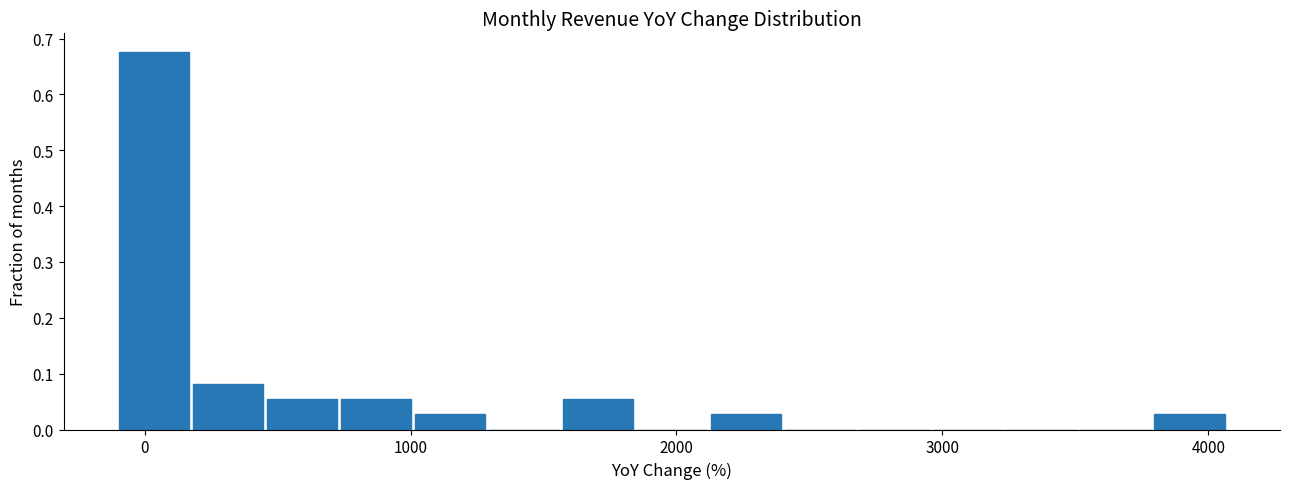

Around what value on the x-axis is the tallest bar? Give the approximate position of its centre, as read against the axis.

0